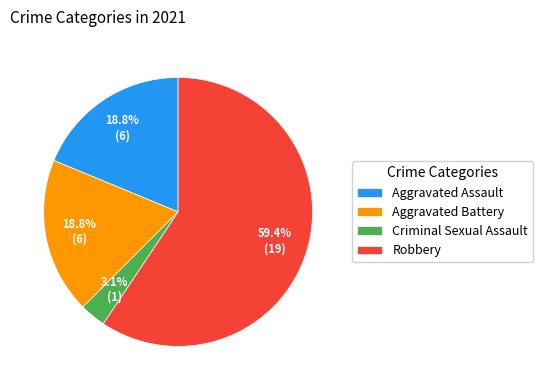

To the nearest percent, what percentage of the pie is Robbery?

59%